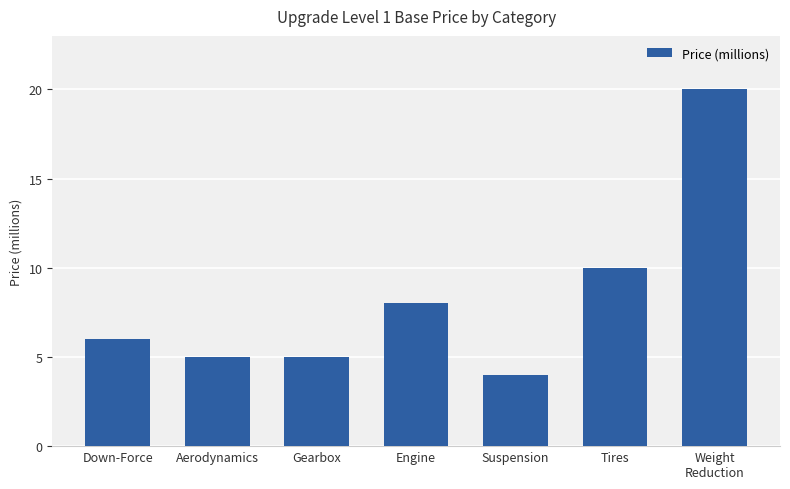

What is the difference between the maximum and minimum values?

16